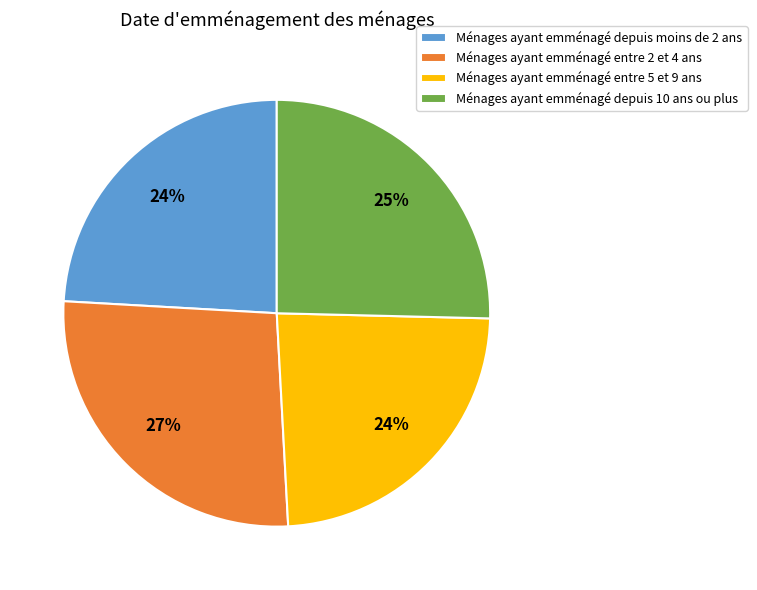

To the nearest percent, what portion does Ménages ayant emménagé entre 2 et 4 ans represent?

27%